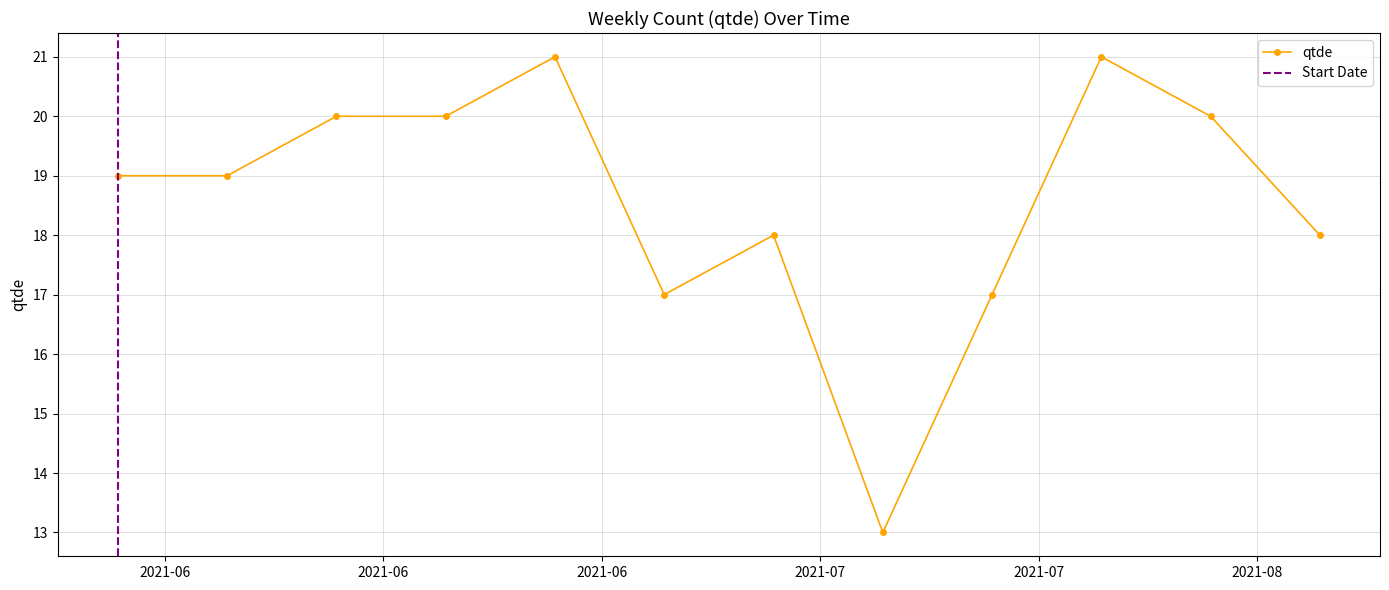

True or false: the data shows 32 at 2021-06-26.

False